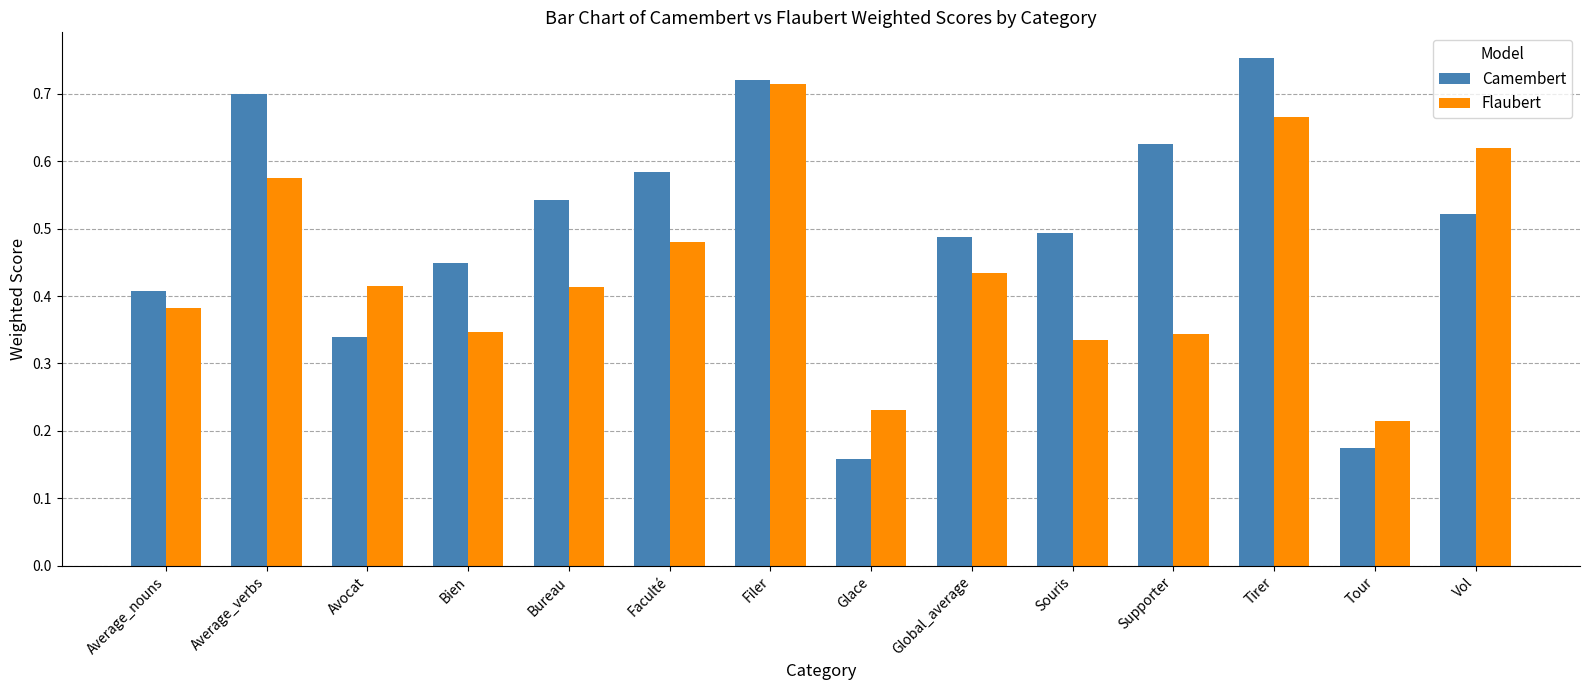

At how many categories does at least one series exceed 0?

14